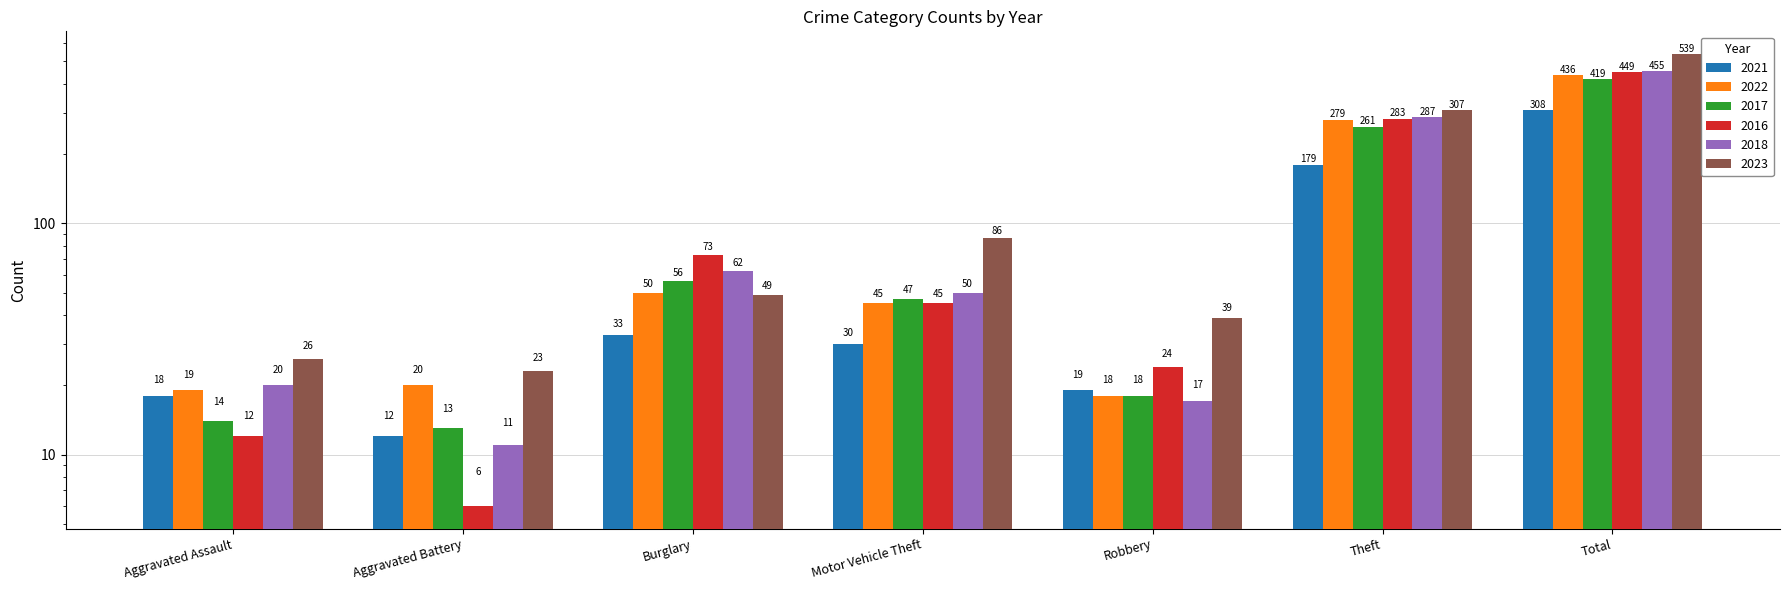

What position from the right is Robbery?

3